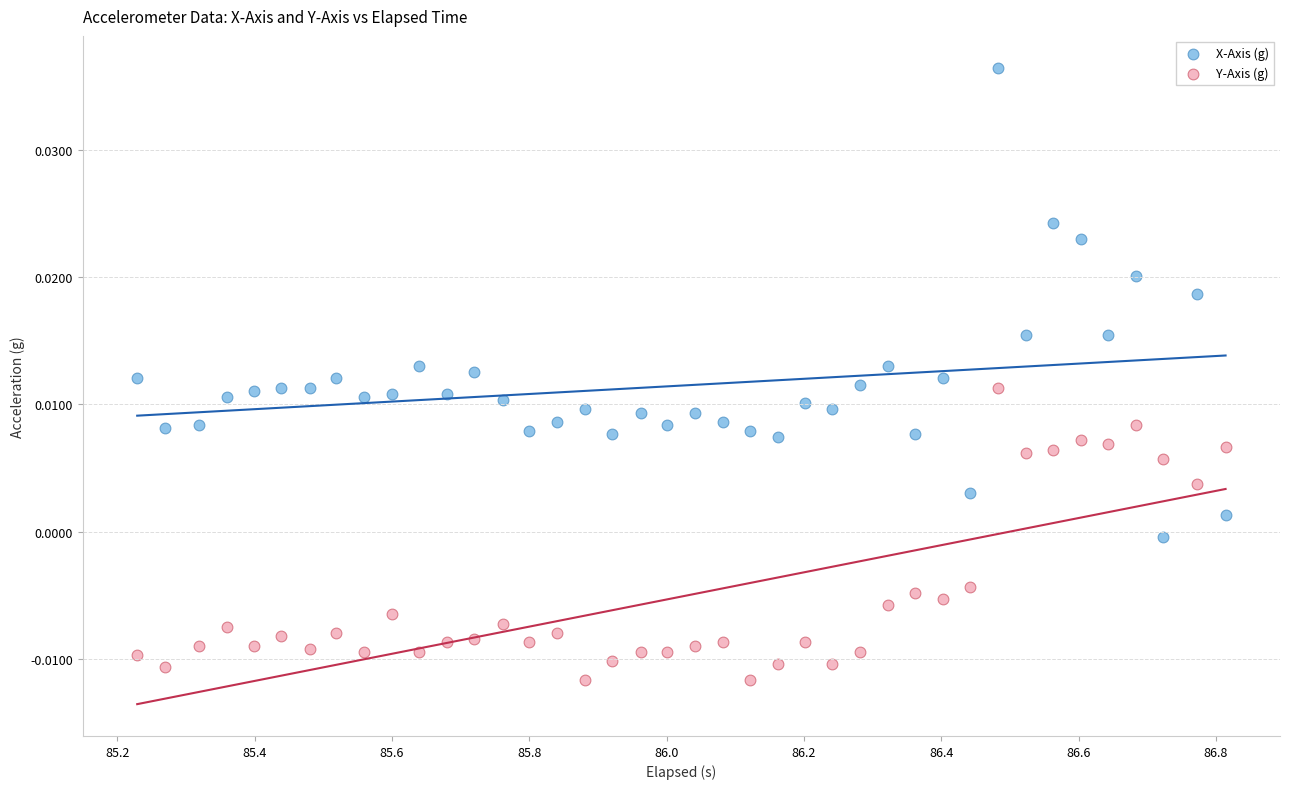

What are all the series names shown in the legend?

X-Axis (g), Y-Axis (g)